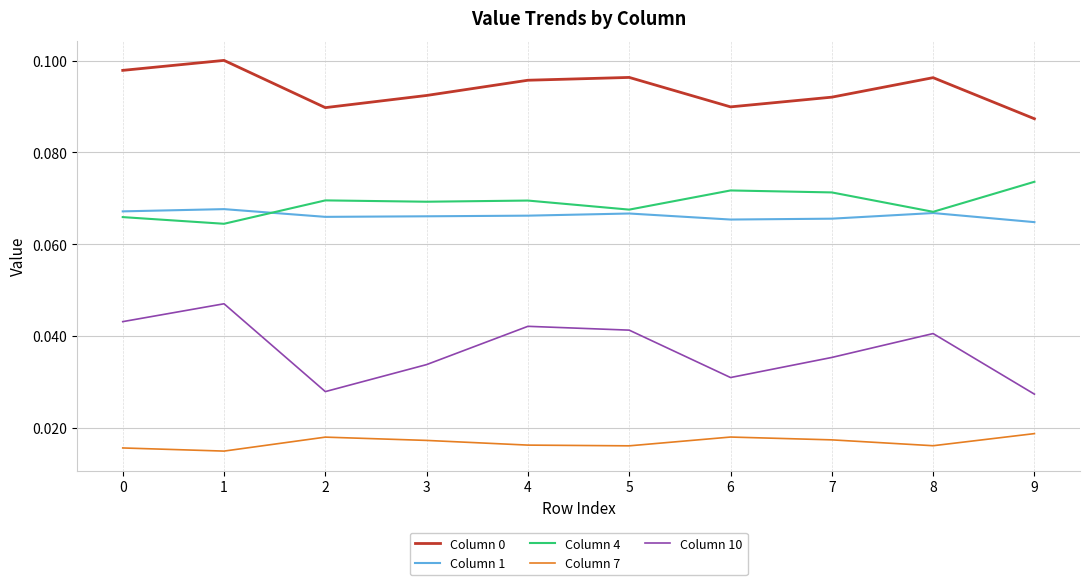

What is the total value across all series at 9?

0.3